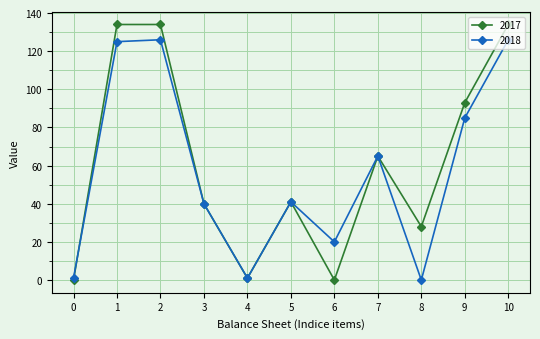

How many interior local valleys does the 2017 series have?

3